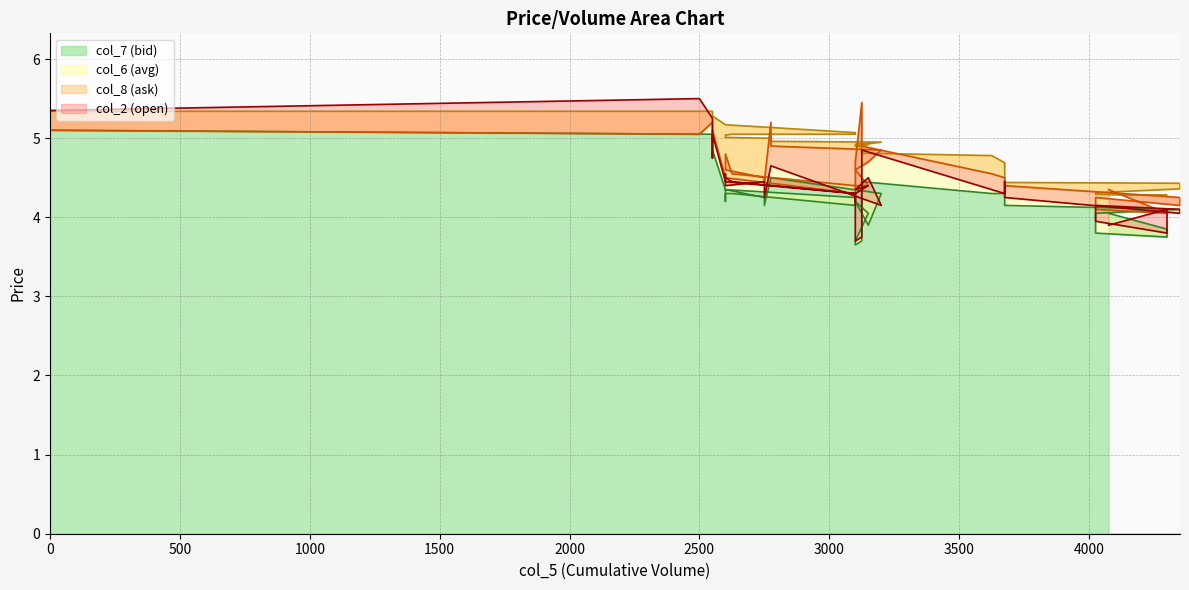

The col_2 series shows 2.1 at 15. True or false?

False